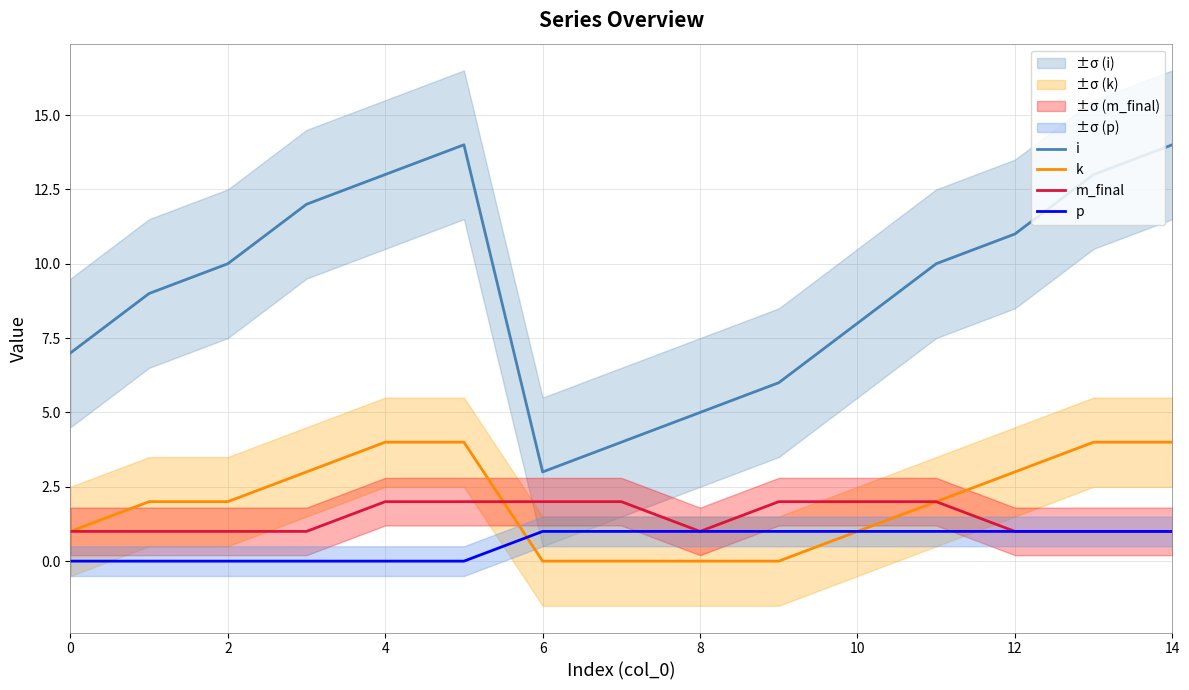

Reading right to left, transcribe all the data shown in this chart.

i: 14	13	11	10	8	6	5	4	3	14	13	12	10	9	7
k: 4	4	3	2	1	0	0	0	0	4	4	3	2	2	1
m_final: 1	1	1	2	2	2	1	2	2	2	2	1	1	1	1
p: 1	1	1	1	1	1	1	1	1	0	0	0	0	0	0